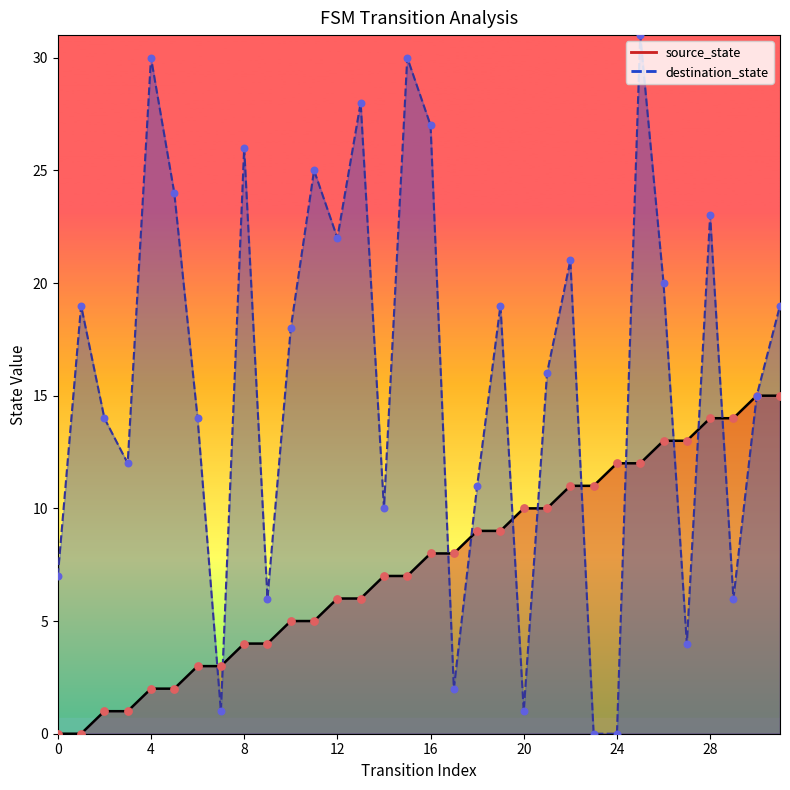

Which series contains the highest Y value?

destination_state